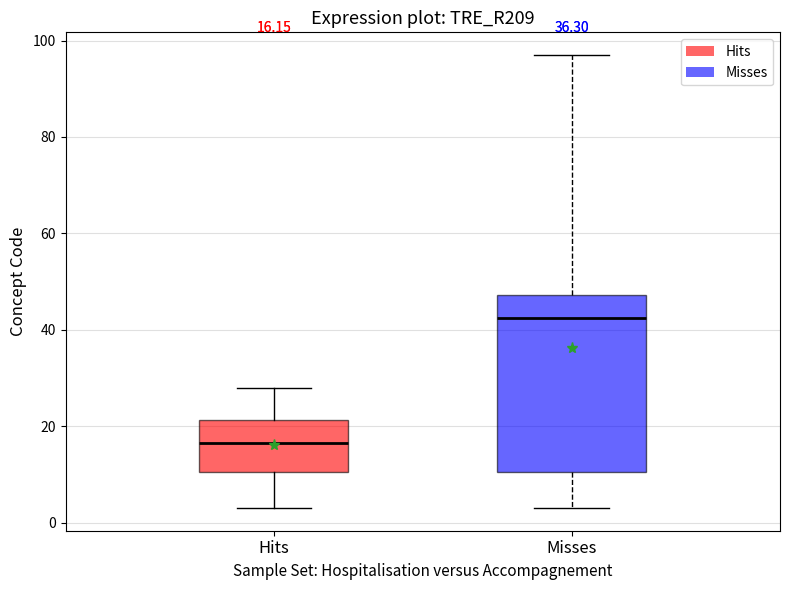

Which box is the tallest, from its lower edge to its upper edge?

Misses